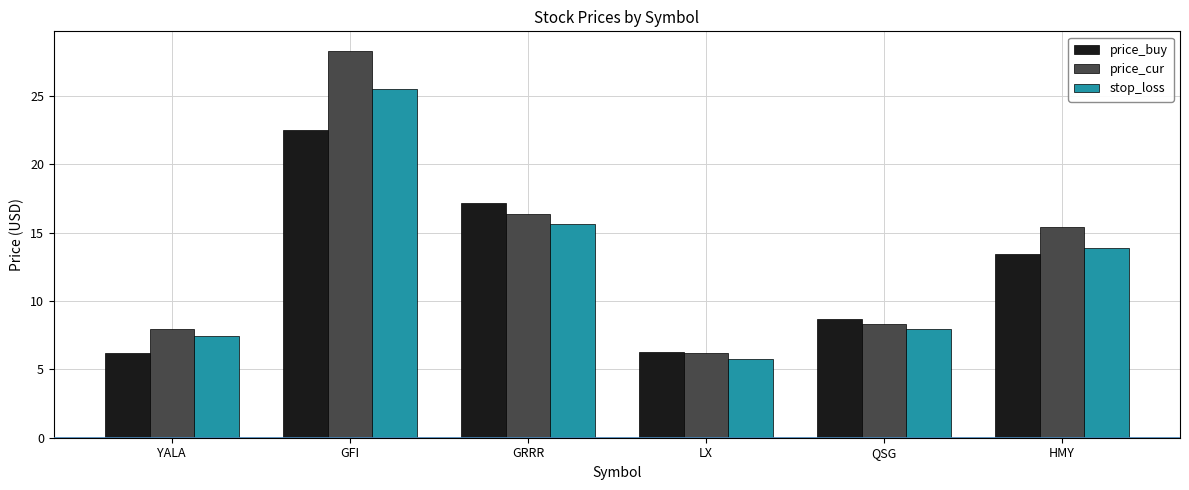

At which category is the sum across all series the highest?

GFI